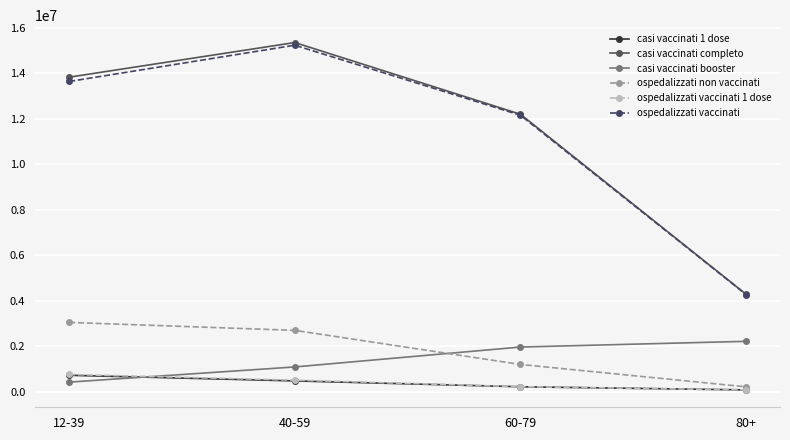

Reading left to right, transcribe all the data shown in this chart.

casi vaccinati 1 dose: 725242	477140	220084	81702
casi vaccinati completo: 13818576	15340621	12190599	4279293
casi vaccinati booster: 423663	1090310	1964916	2216050
ospedalizzati non vaccinati: 3046339	2698233	1199938	216424
ospedalizzati vaccinati 1 dose: 760046	510539	224492	82183
ospedalizzati vaccinati: 13629170	15223304	12148174	4271102